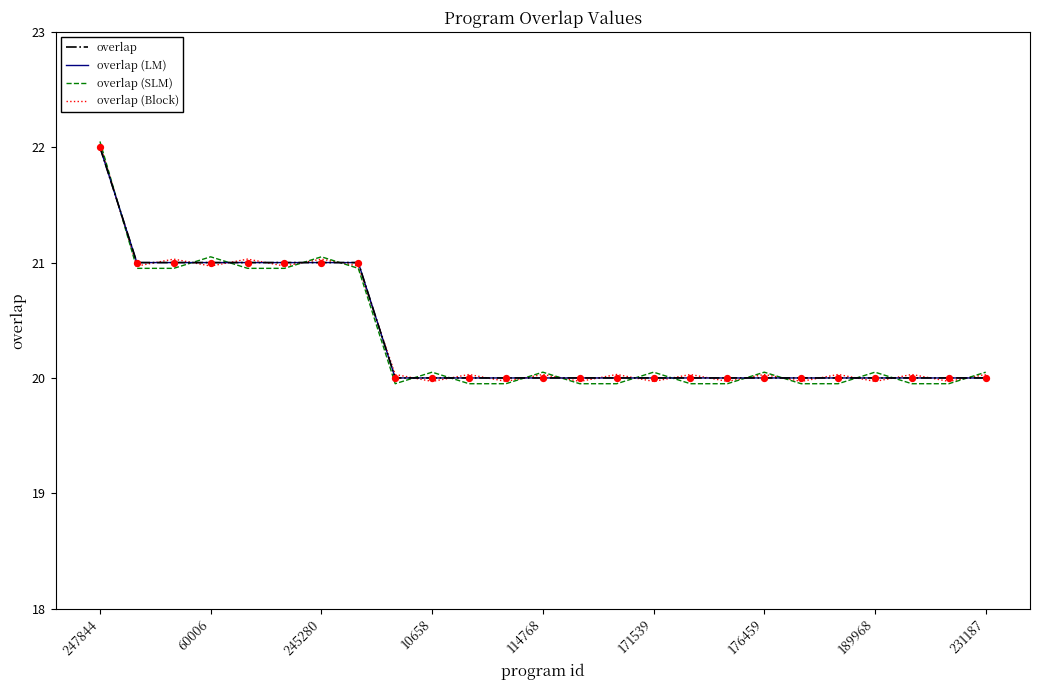

Does the chart have visible grid lines?

No